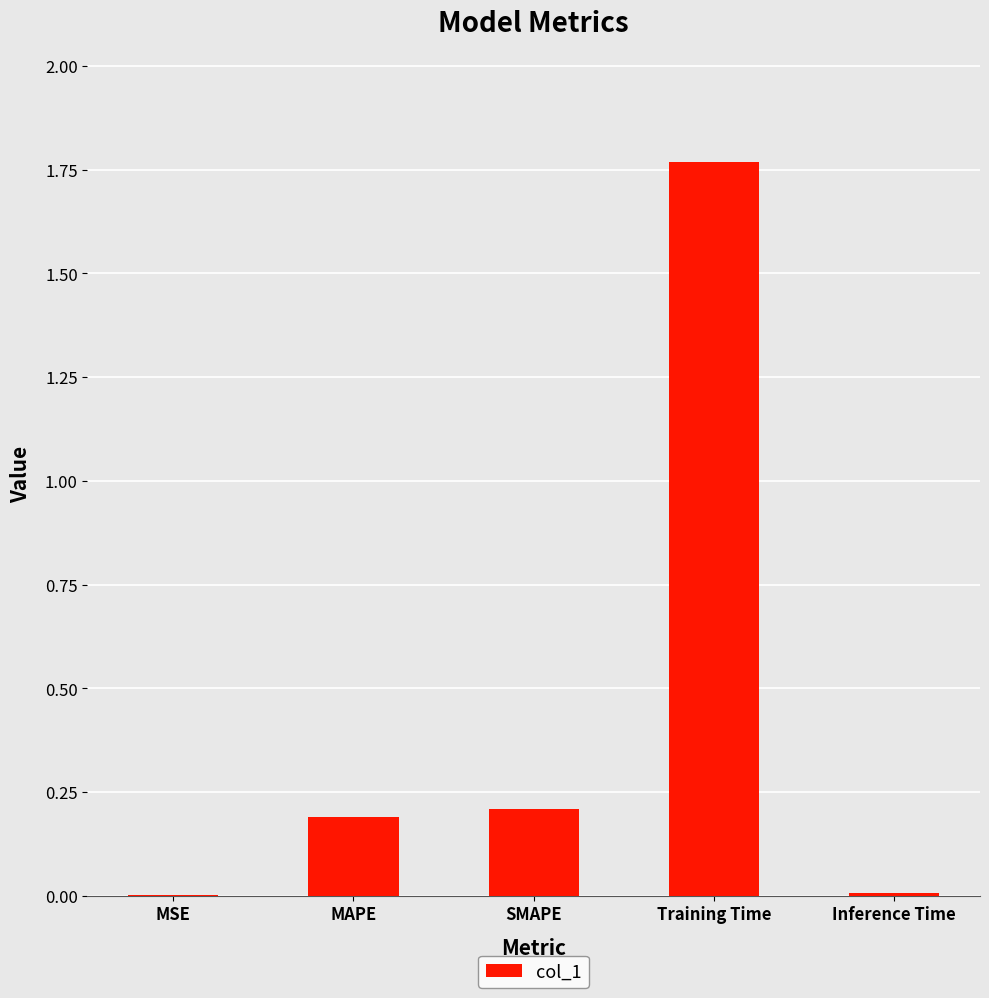

What is the sum of all values?

2.2